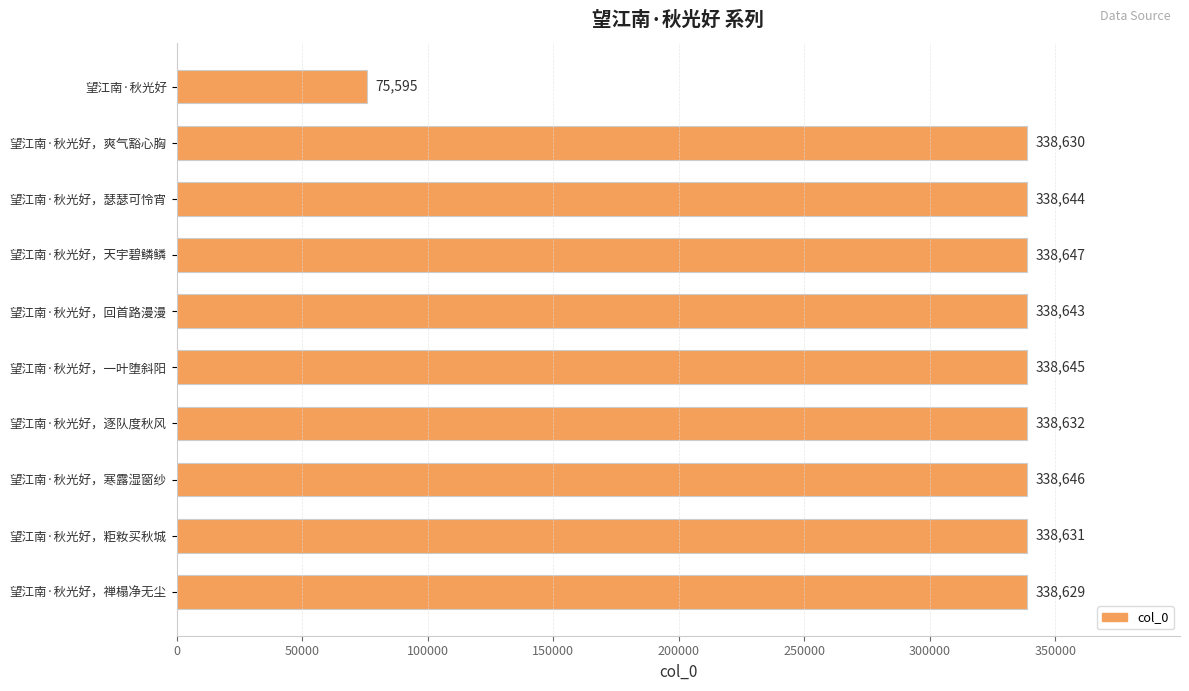

Which has a higher value, 望江南·秋光好，粔籹买秋城 or 望江南·秋光好?

望江南·秋光好，粔籹买秋城